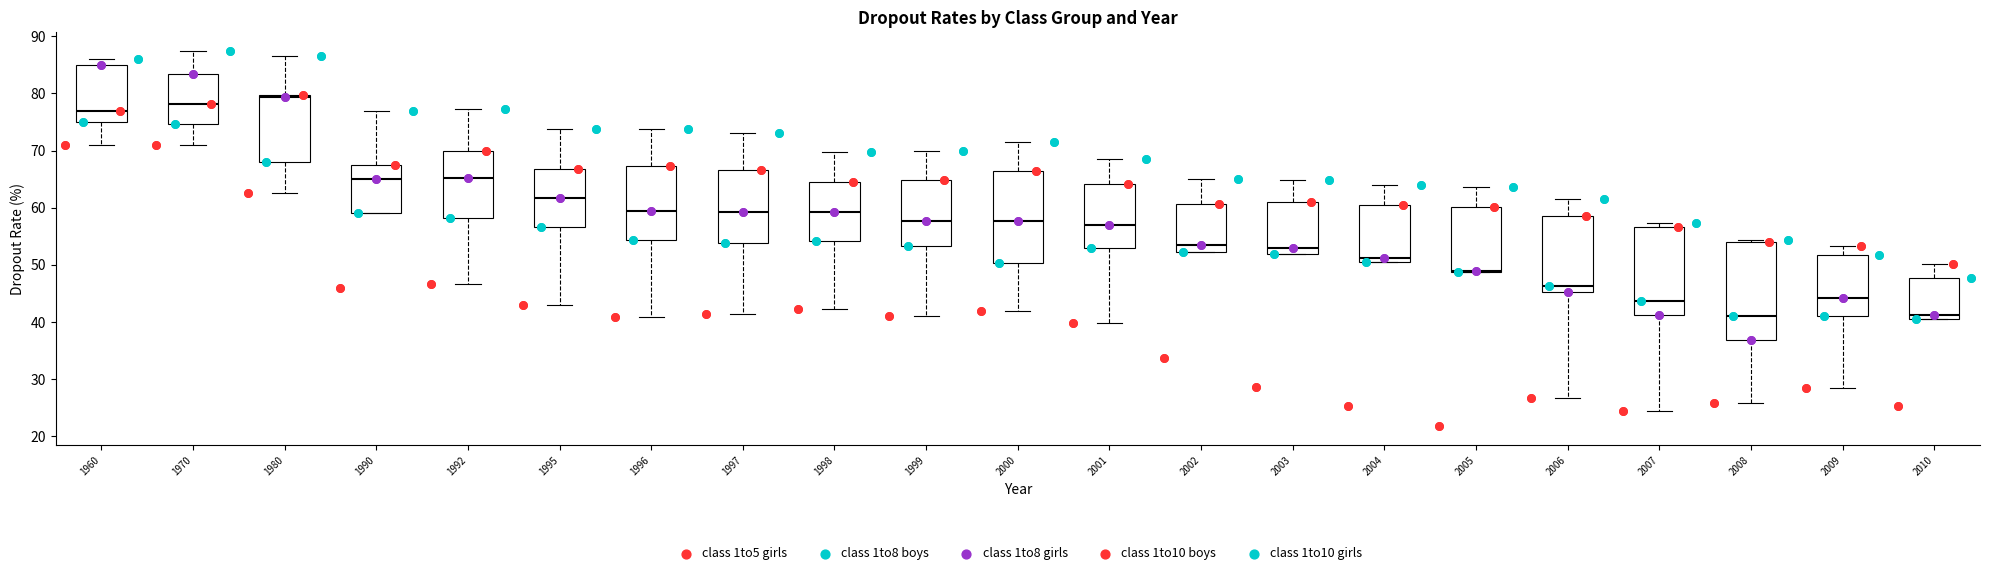

Reading left to right, transcribe this box plot: for each box, give where its median line is, the range the box spans, and where its two whiskers end, as read against the y-axis. The values are not printed on the chart, so give them approximately, as read against the axis.

1960: median 77, box 75 to 85, whiskers 71 to 86
1970: median 78, box 75 to 83, whiskers 71 to 87
1980: median 79, box 68 to 80, whiskers 63 to 87
1990: median 65, box 59 to 68, whiskers 59 to 77
1992: median 65, box 58 to 70, whiskers 47 to 77
1995: median 62, box 57 to 67, whiskers 43 to 74
1996: median 60, box 54 to 67, whiskers 41 to 74
1997: median 59, box 54 to 67, whiskers 42 to 73
1998: median 59, box 54 to 65, whiskers 42 to 70
1999: median 58, box 53 to 65, whiskers 41 to 70
2000: median 58, box 50 to 66, whiskers 42 to 72
2001: median 57, box 53 to 64, whiskers 40 to 69
2002: median 54, box 52 to 61, whiskers 52 to 65
2003: median 53, box 52 to 61, whiskers 52 to 65
2004: median 51 (just above the box's lower edge), box 51 to 60, whiskers 51 to 64
2005: median 49, box 49 to 60, whiskers 49 to 64
2006: median 46, box 45 to 59, whiskers 27 to 62
2007: median 44, box 41 to 57, whiskers 24 to 57 (just above the box's upper edge)
2008: median 41, box 37 to 54, whiskers 26 to 54 (just above the box's upper edge)
2009: median 44, box 41 to 52, whiskers 29 to 53
2010: median 41 (just above the box's lower edge), box 41 to 48, whiskers 41 to 50